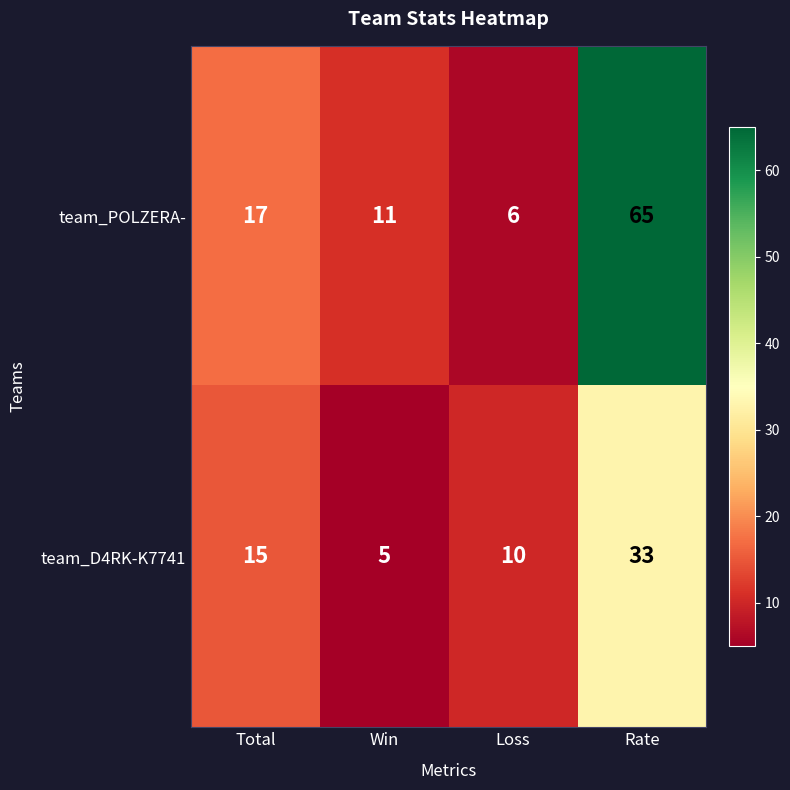

Reading right to left, transcribe all the data shown in this chart.

team_POLZERA-: 65	6	11	17
team_D4RK-K7741: 33	10	5	15